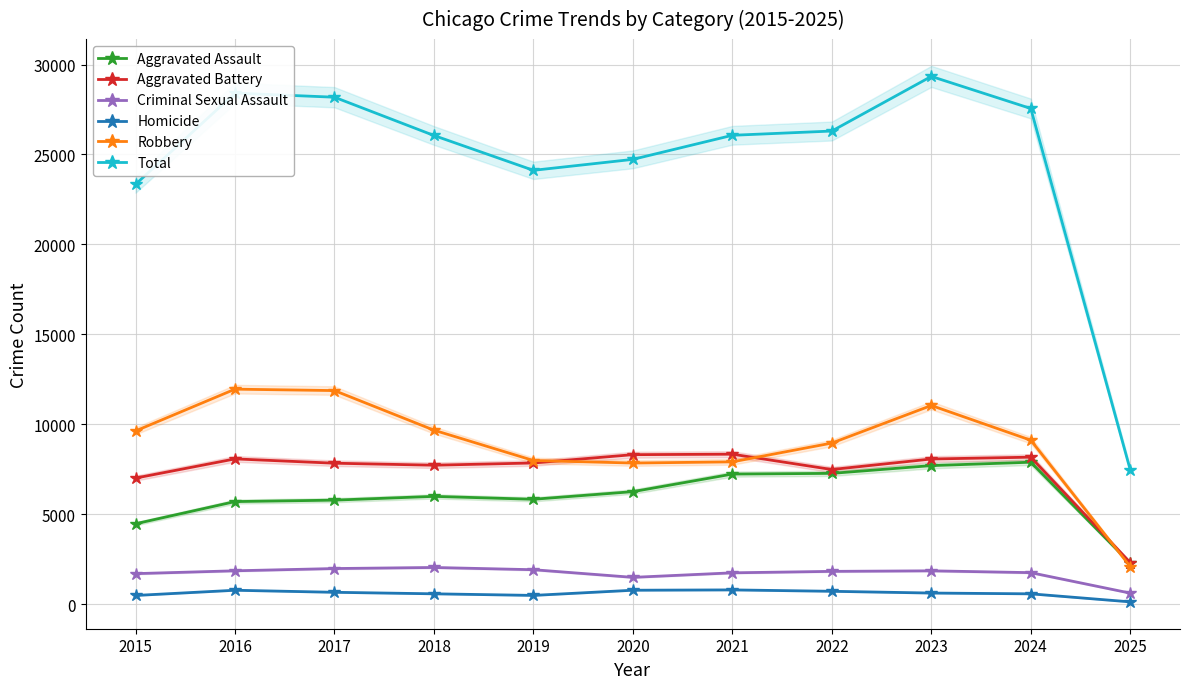

At which category is the sum across all series the highest?

2023